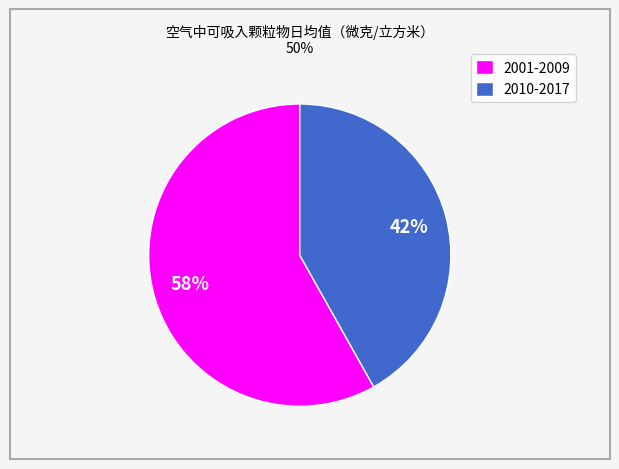

Count the number of slices in the pie.

2